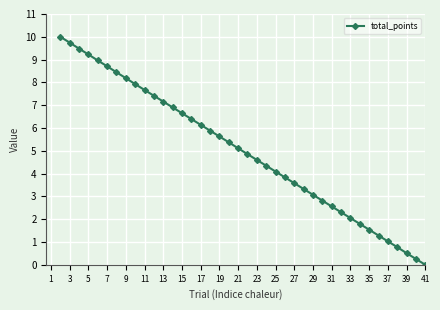

What is the value of the 27th point from the left?

3.3